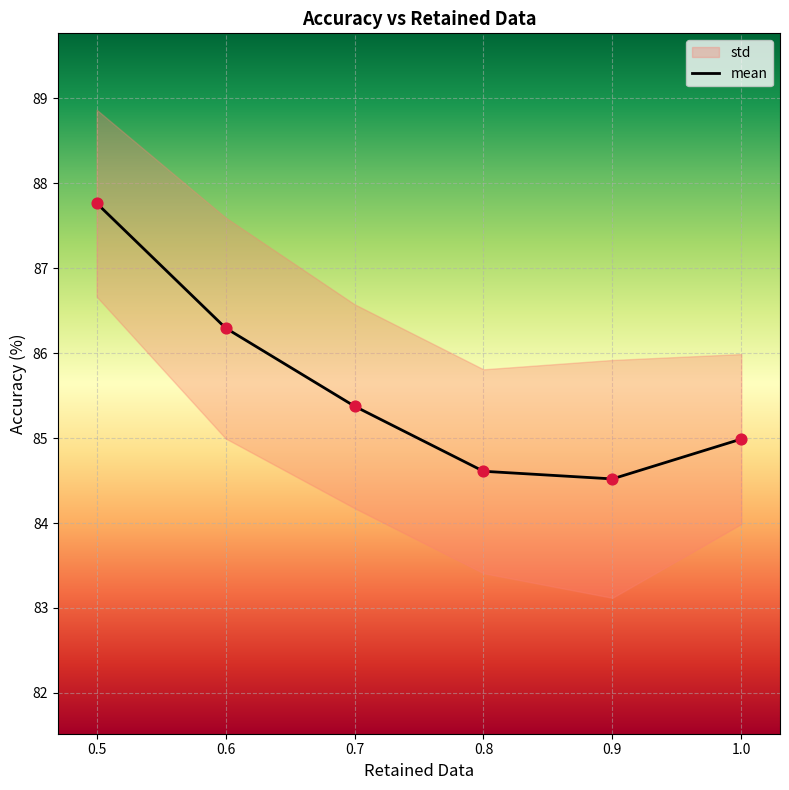

What is the ratio of the value at 0.9 to the value at 0.6?

1.0